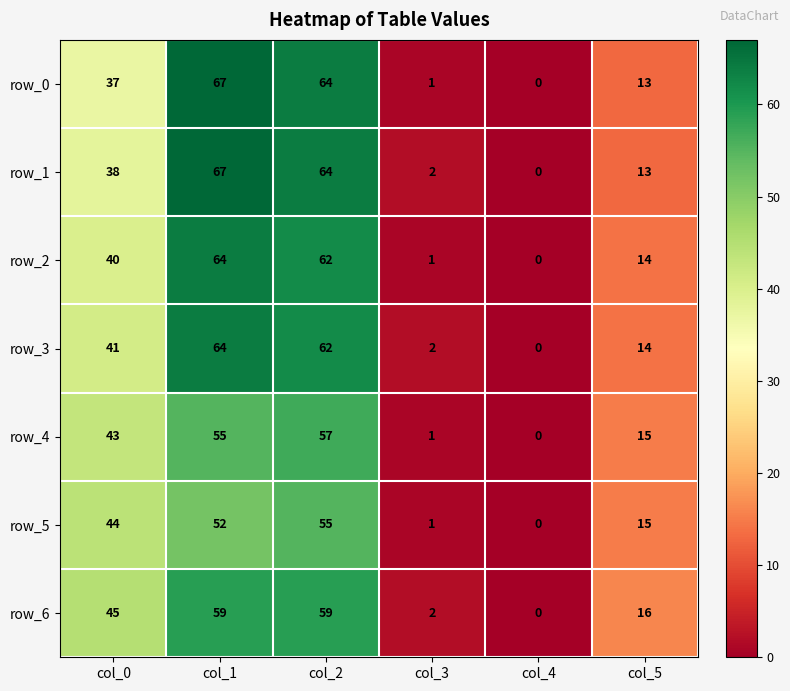

Rank the categories by row_3 value from highest to lowest.

col_1, col_2, col_0, col_5, col_3, col_4